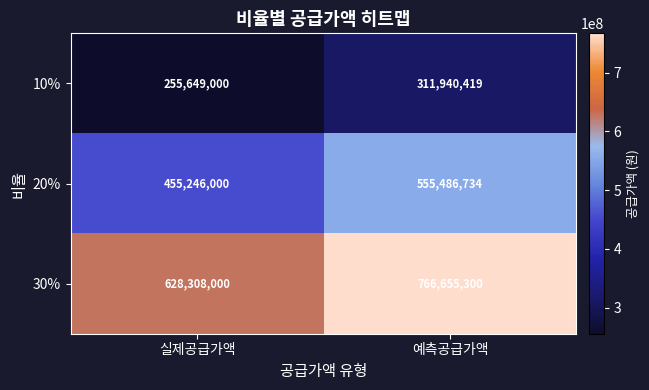

Is the value of 10% at 실제공급가액 greater than the value of 20% at 예측공급가액?

No